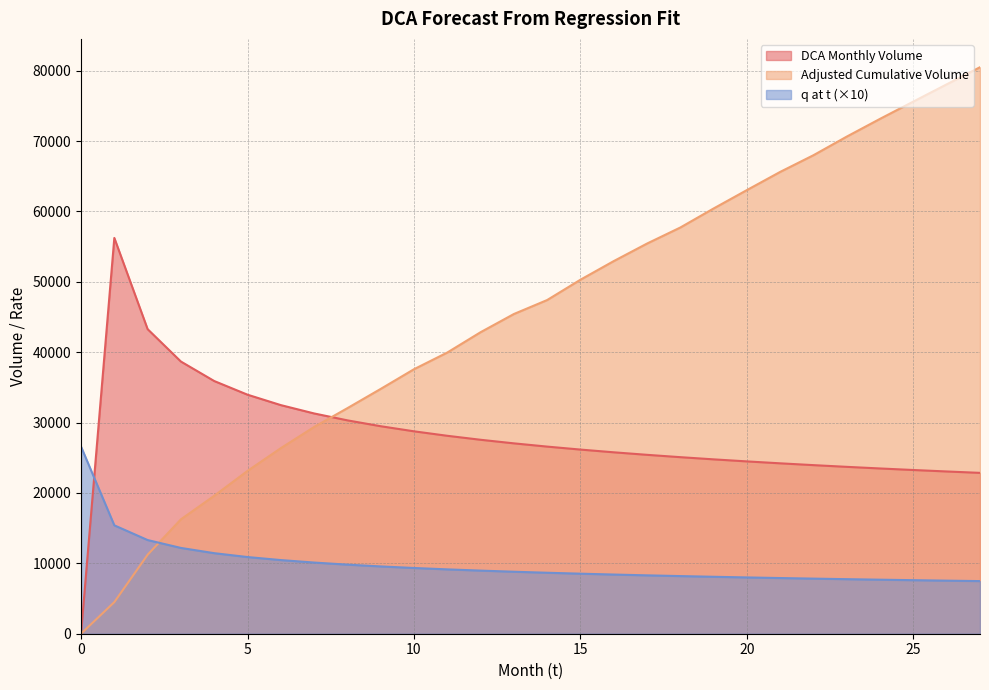

Does the chart have visible grid lines?

Yes